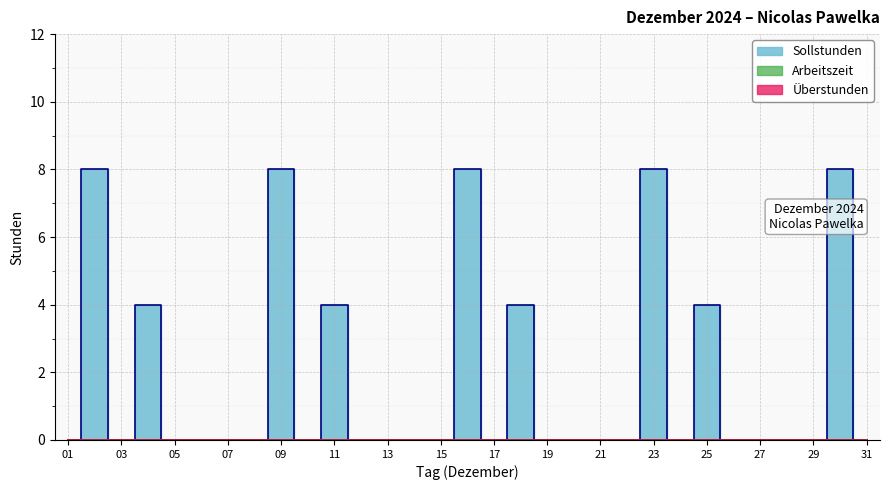

At how many categories does at least one series exceed 0?

9